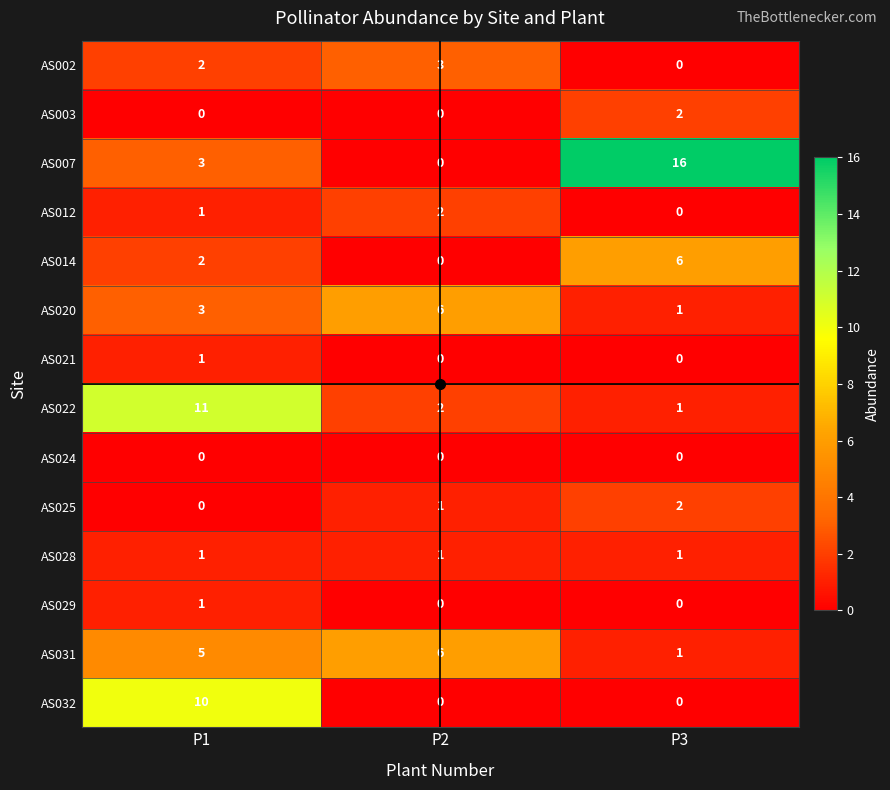

What is the difference between the maximum and minimum values in the AS014 series?

6